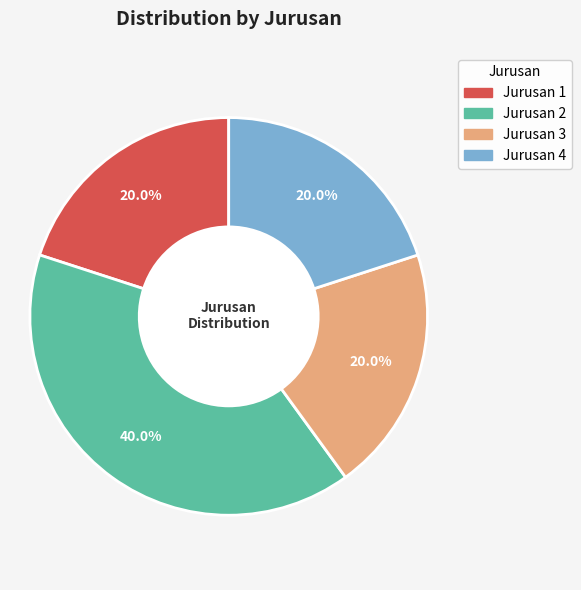

Does any single category account for the majority?

No